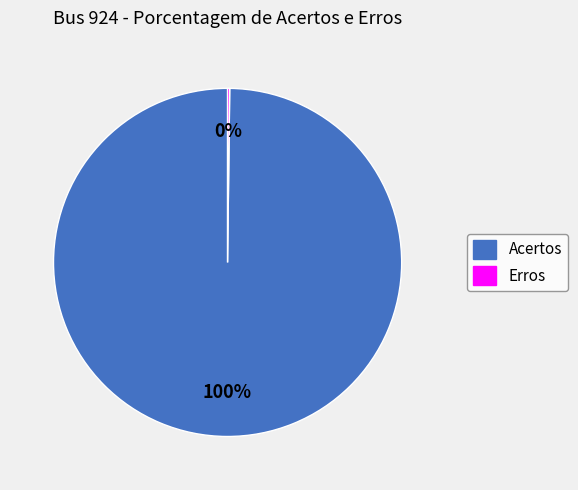

To the nearest percent, what percentage of the pie is Acertos?

100%